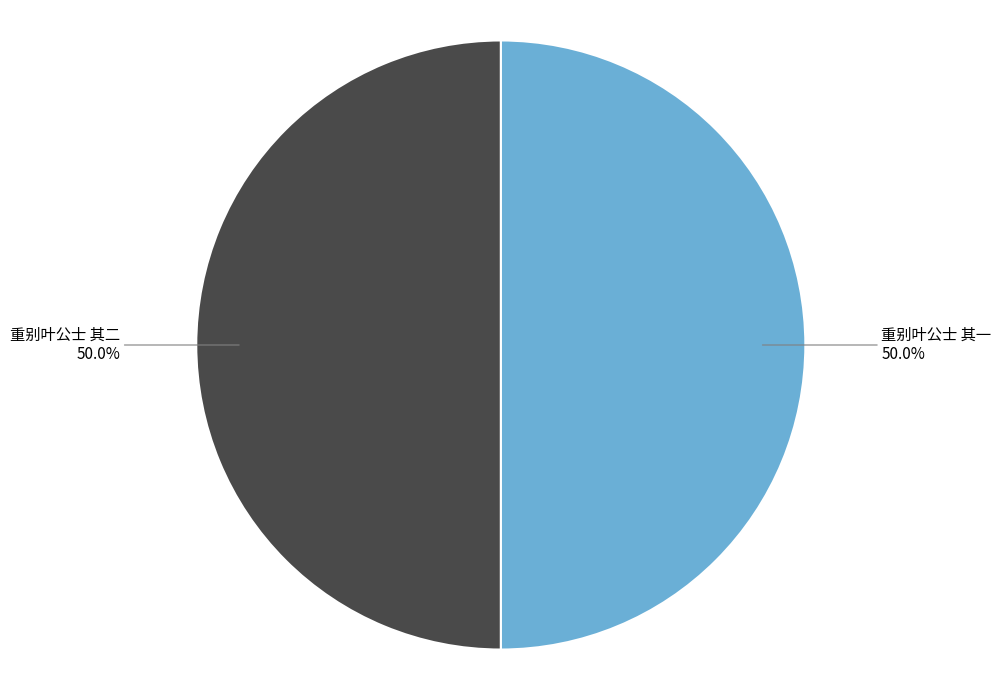

What percentage is the 重别叶公士 其一 slice, to the nearest percent?

50%